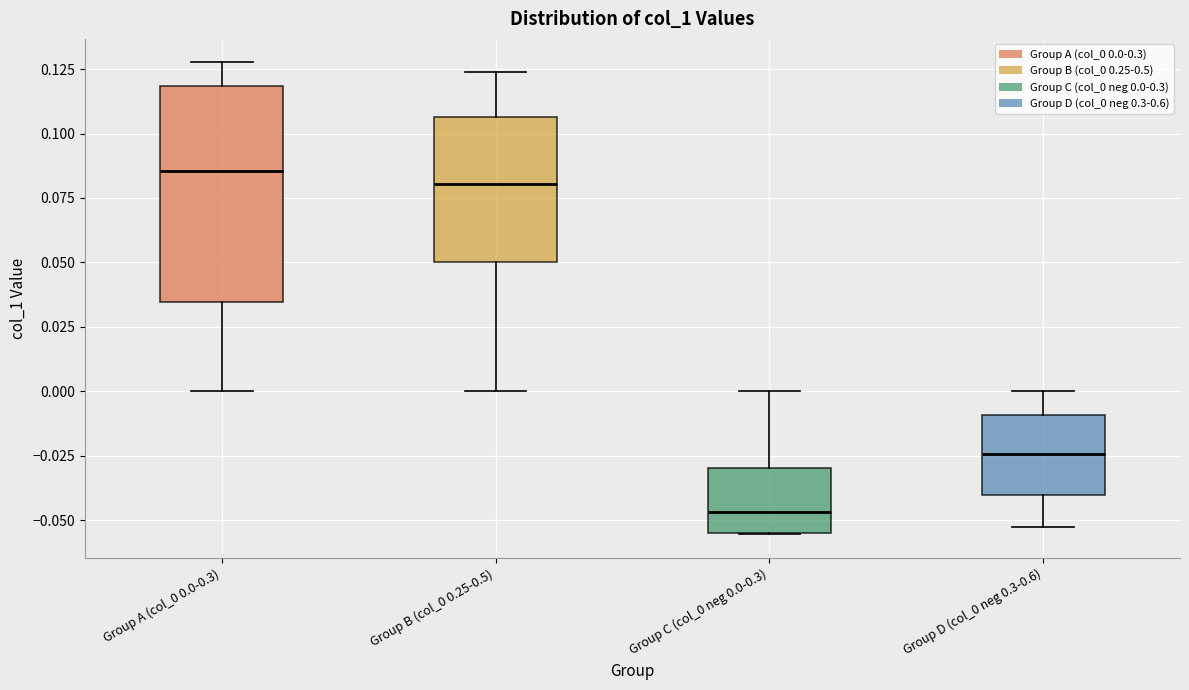

Comparing the boxes themselves (not the whiskers), which one is the tallest?

Group A (col_0 0.0-0.3)